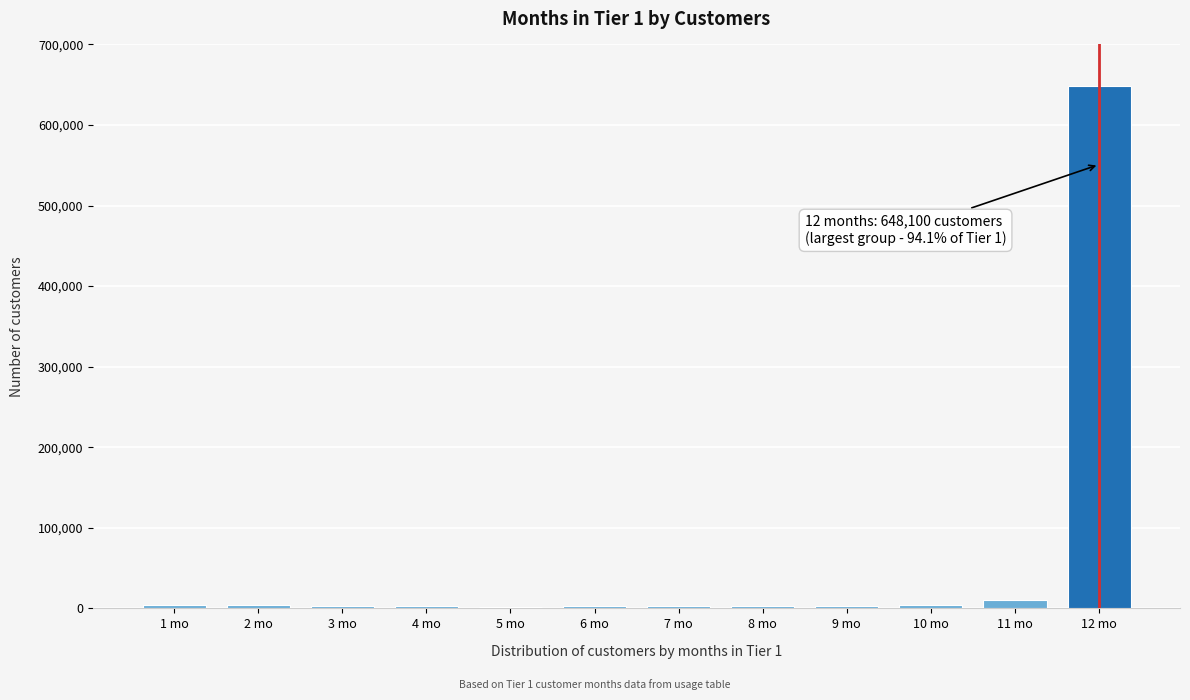

What is the difference between the maximum and minimum values?

645915